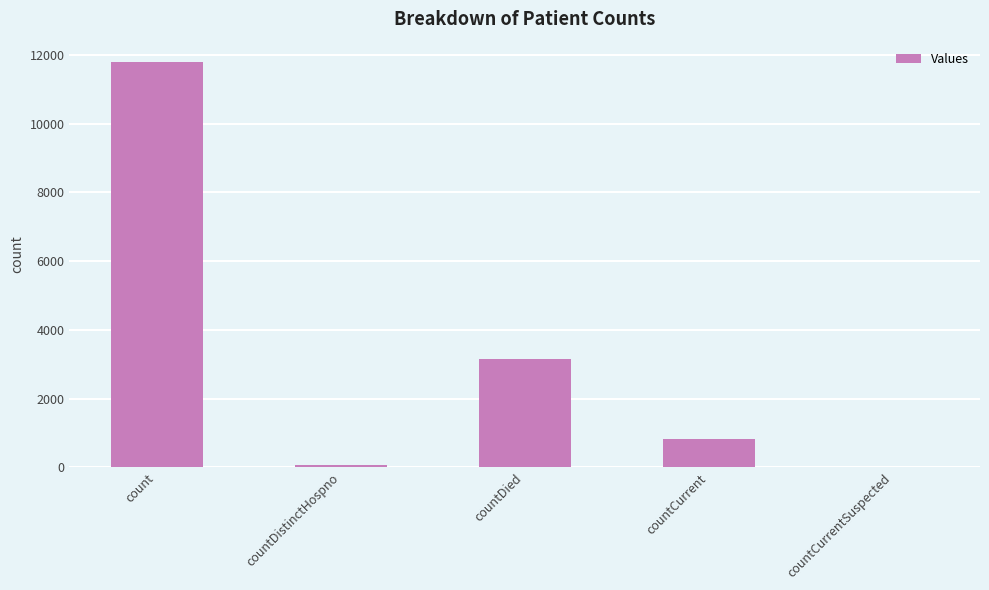

What is the sum of the values at countDied and countDistinctHospno?

3239